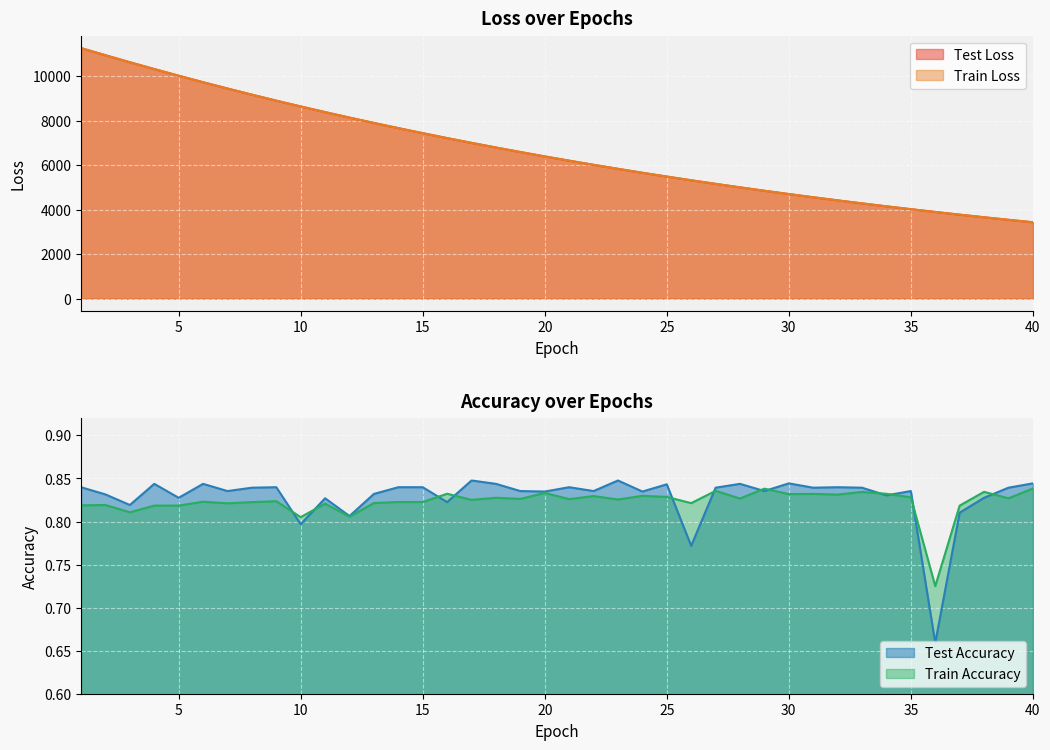

What is the value of the train_loss point at the 27th from the left?

5159.2